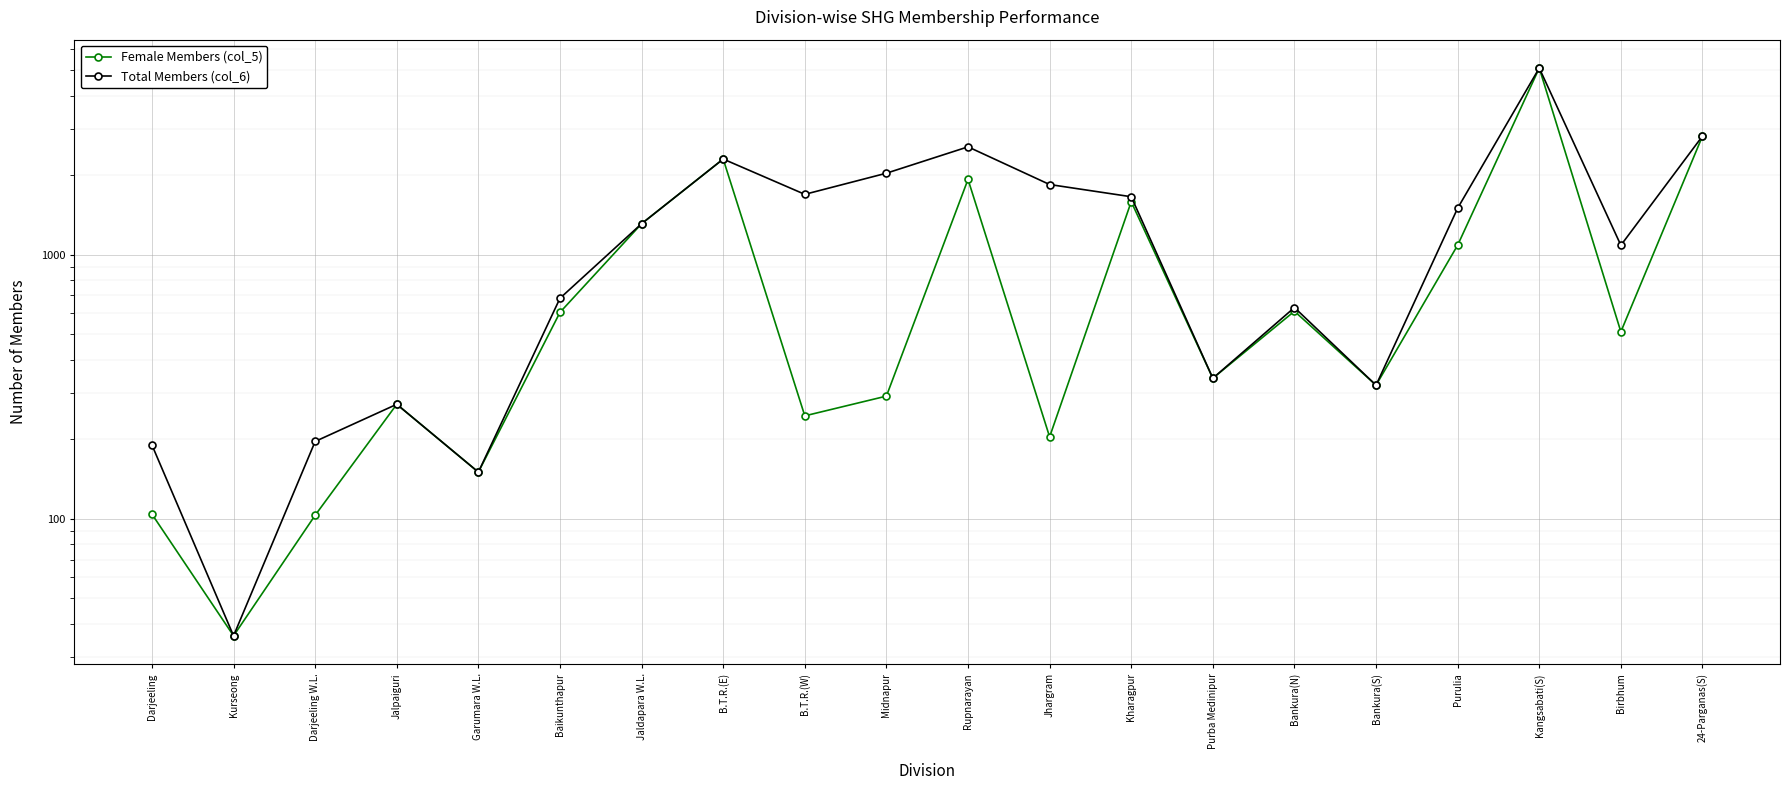

At how many categories does at least one series exceed 3852?

1